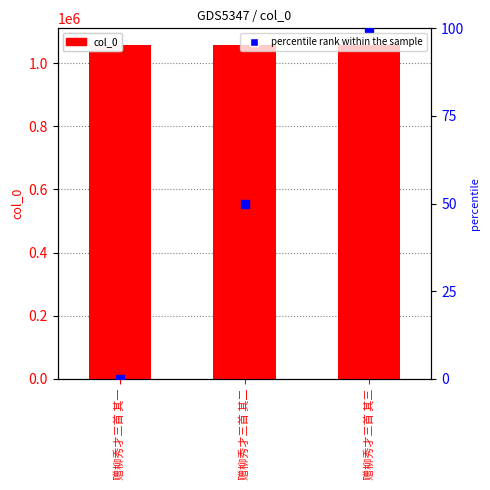

At how many categories does at least one series exceed 285233?

3